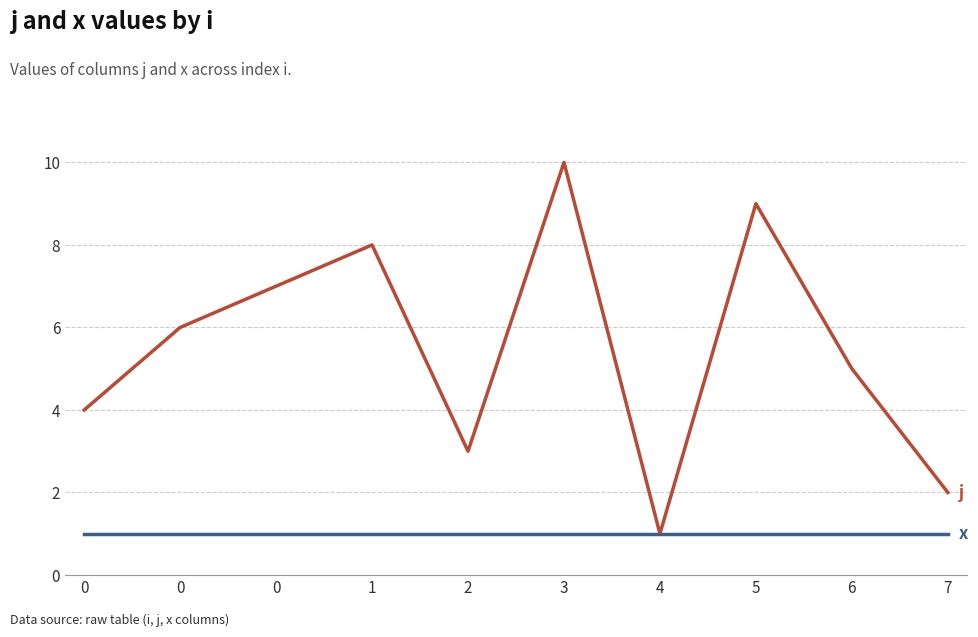

How many lines are shown in the chart?

2